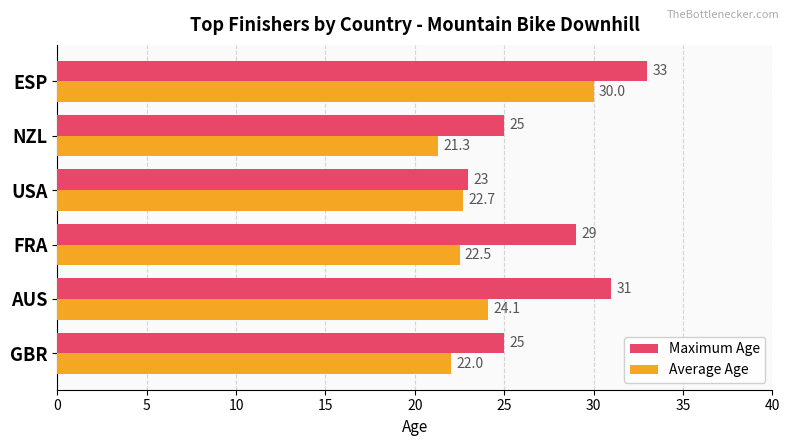

Where is Maximum Age nearest to the value 28?

FRA